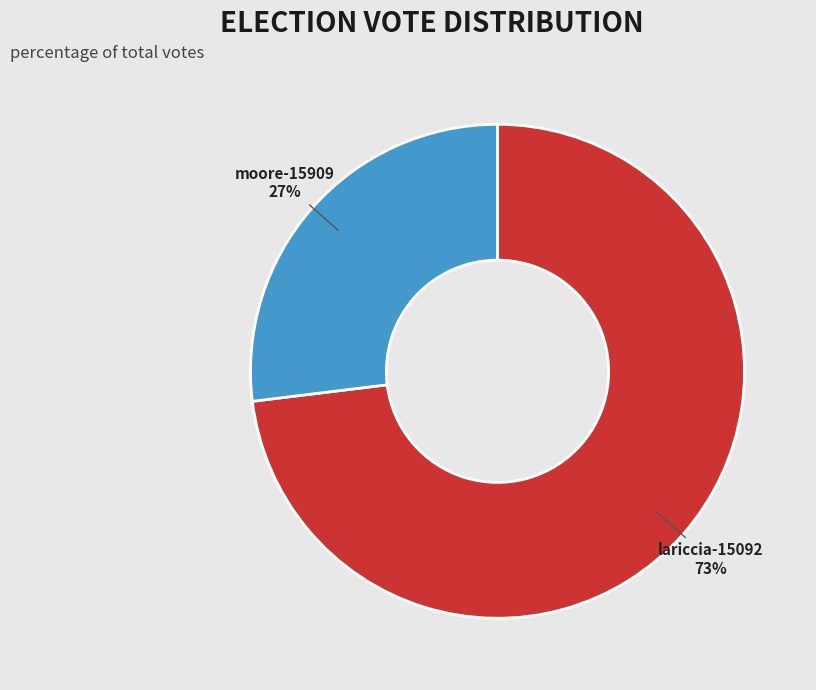

To the nearest percent, what percentage of the pie is lariccia-15092?

73%